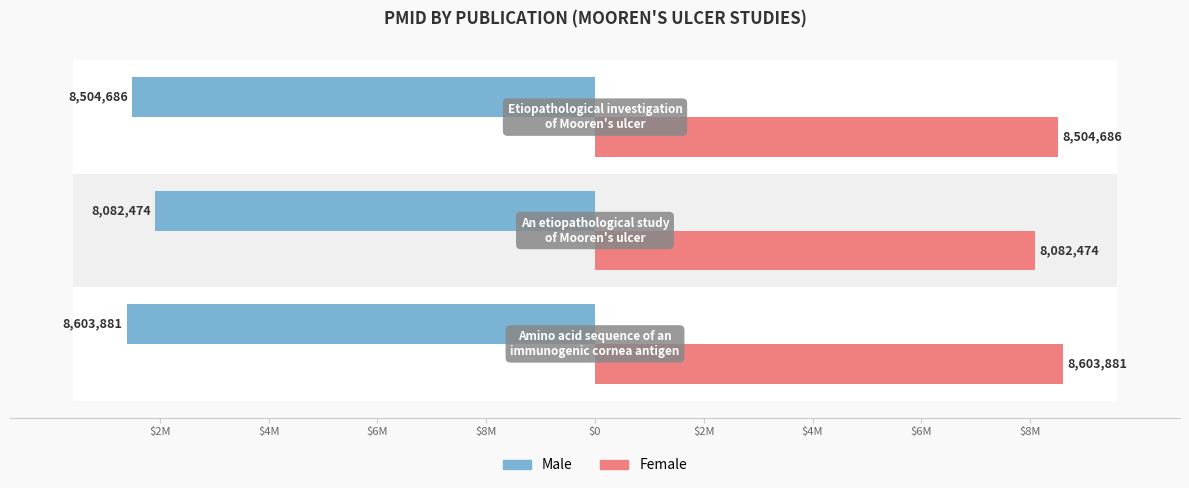

How many bars are there in each group?

2